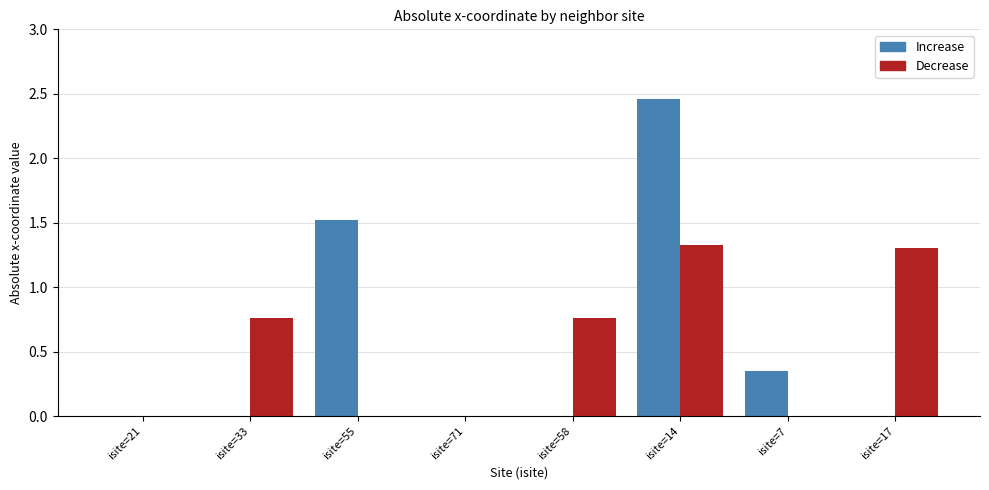

Is the value of Increase at isite=58 greater than the value of Decrease at isite=33?

No